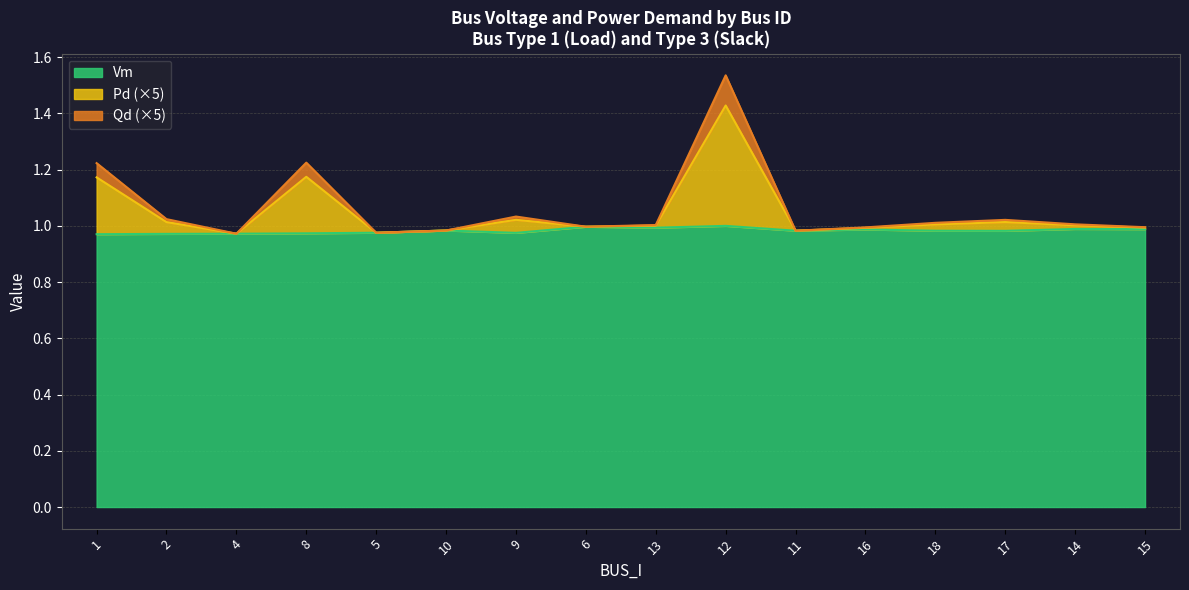

What is the lowest value of the Vm series?

1.0